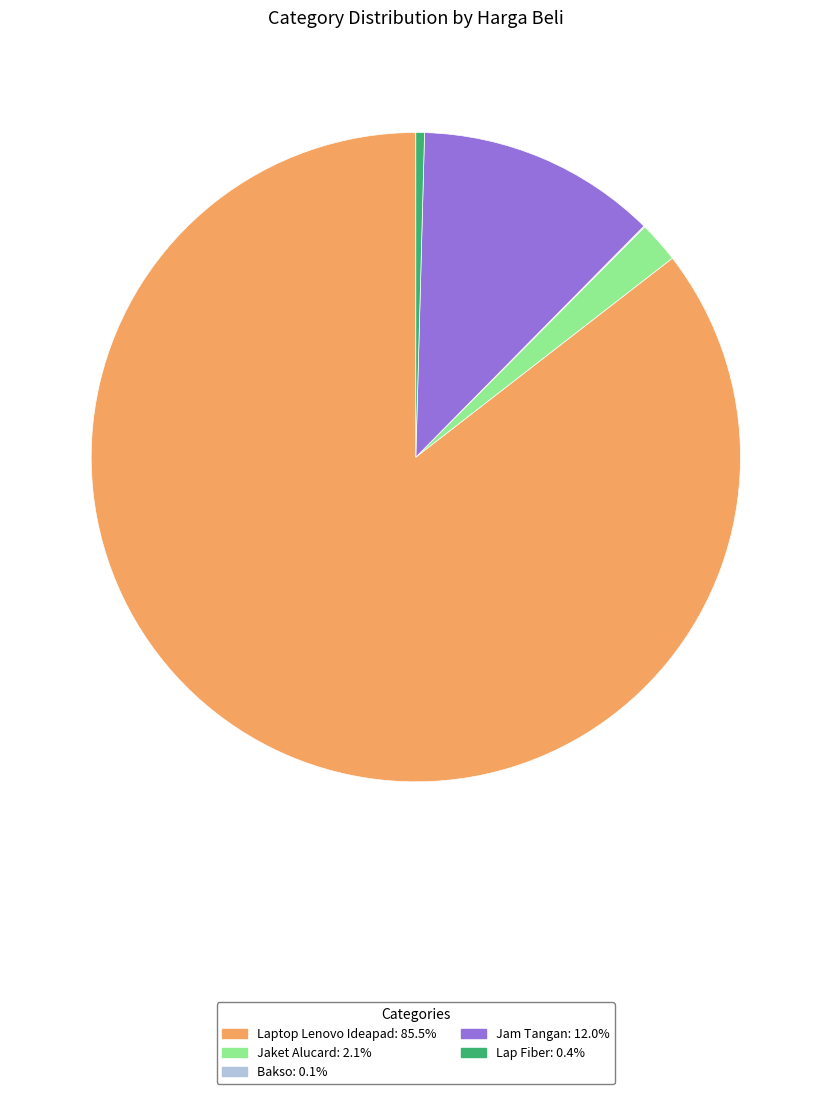

Which has a higher value, Jam Tangan or Lap Fiber?

Jam Tangan